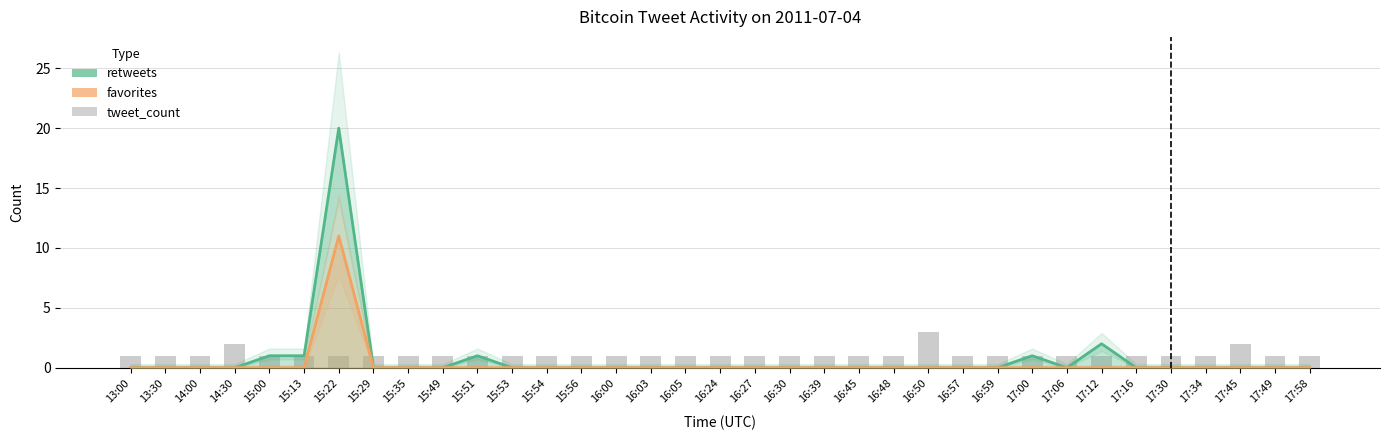

Rank the categories by value from lowest to highest.

13:00, 13:30, 14:00, 15:00, 15:13, 15:22, 15:29, 15:35, 15:49, 15:51, 15:53, 15:54, 15:56, 16:00, 16:03, 16:05, 16:24, 16:27, 16:30, 16:39, 16:45, 16:48, 16:57, 16:59, 17:00, 17:06, 17:12, 17:16, 17:30, 17:34, 17:49, 17:58, 14:30, 17:45, 16:50